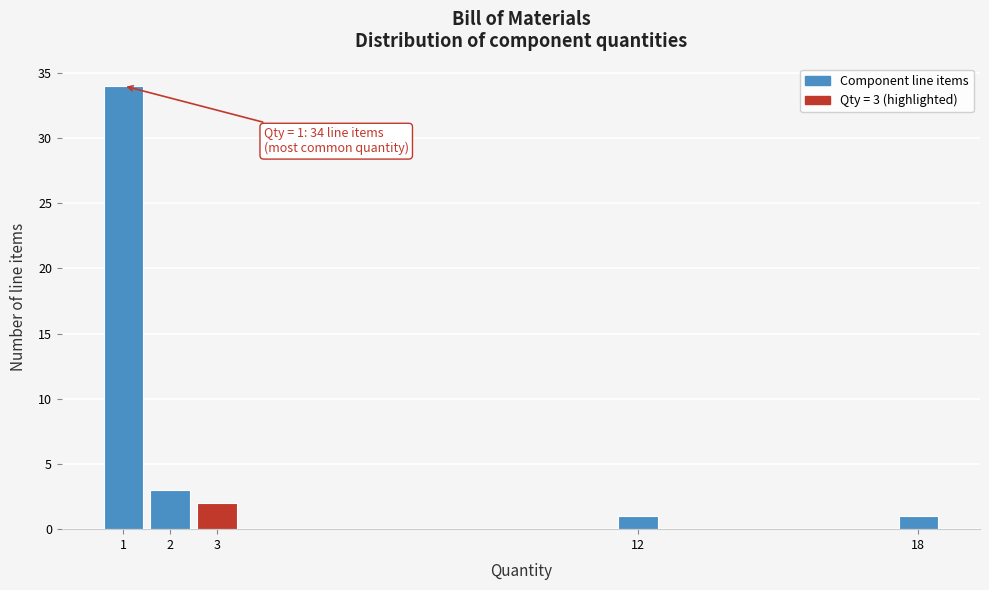

Which range on the x-axis has the tallest bar?

0.5 to 1.5